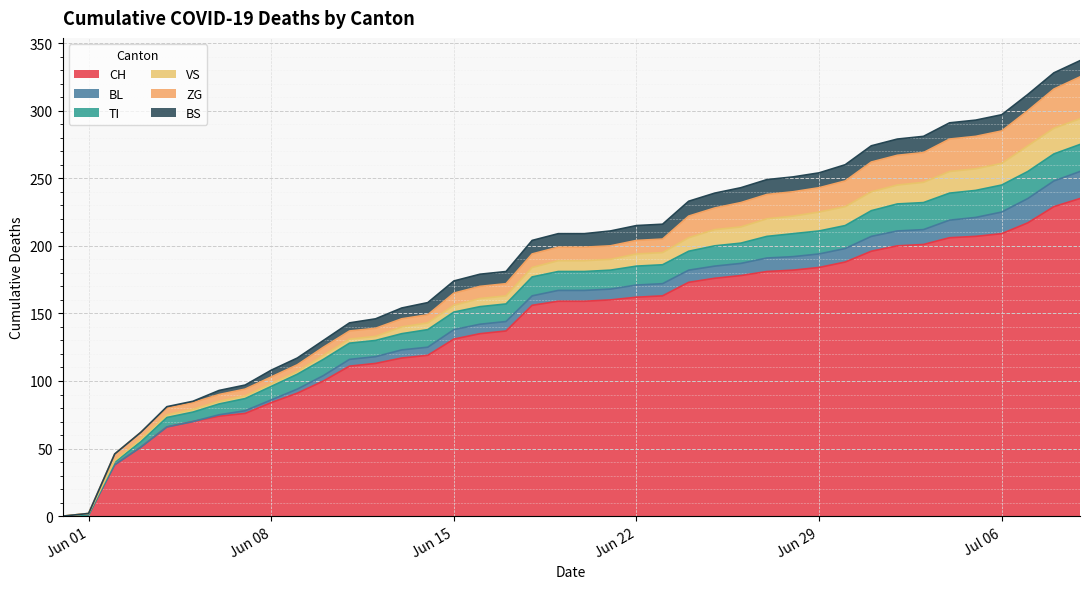

Reading right to left, extract all data points from this chart.

CH: 235	229	217	209	207	206	201	200	196	188	184	182	181	178	176	173	163	162	160	159	159	156	137	135	131	119	117	113	111	100	91	84	76	74	70	66	51	38	1	0
BL: 20	19	18	16	14	13	11	11	11	10	10	10	10	9	9	9	9	9	8	8	8	7	7	7	7	6	6	5	5	4	3	2	2	1	0	0	0	0	0	0
TI: 20	20	20	20	20	20	20	20	19	17	17	17	16	15	15	14	14	14	14	14	14	14	13	13	13	13	12	12	12	12	11	10	9	8	7	7	4	2	0	0
VS: 19	19	19	16	16	16	15	14	14	14	14	13	13	12	12	10	9	9	8	8	8	7	6	6	5	5	5	3	3	3	2	2	2	2	2	2	2	1	1	0
ZG: 31	29	26	24	24	24	22	22	22	19	18	18	18	18	16	16	10	10	10	10	10	10	9	9	9	6	6	6	6	6	5	5	5	5	5	5	5	5	0	0
BS: 12	12	12	12	12	12	12	12	12	12	11	11	11	11	11	11	11	11	11	10	10	10	9	9	9	9	8	7	6	5	5	5	3	3	1	1	0	0	0	0